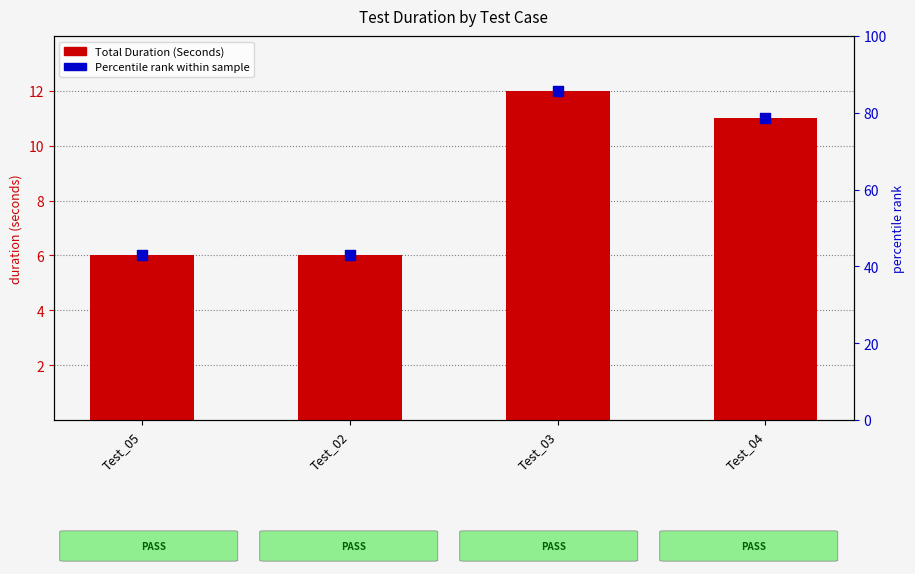

At which category is the sum across all series the highest?

Test_03